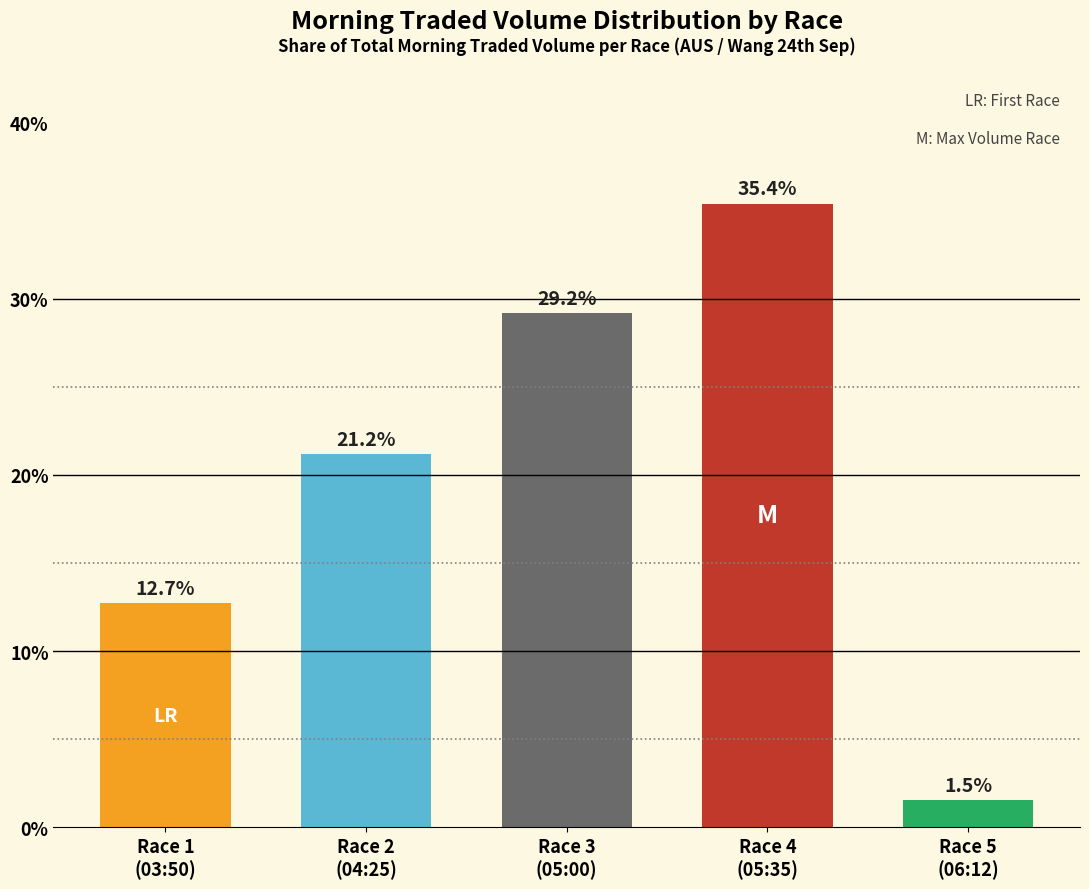

Count the number of values greater than 21.

3